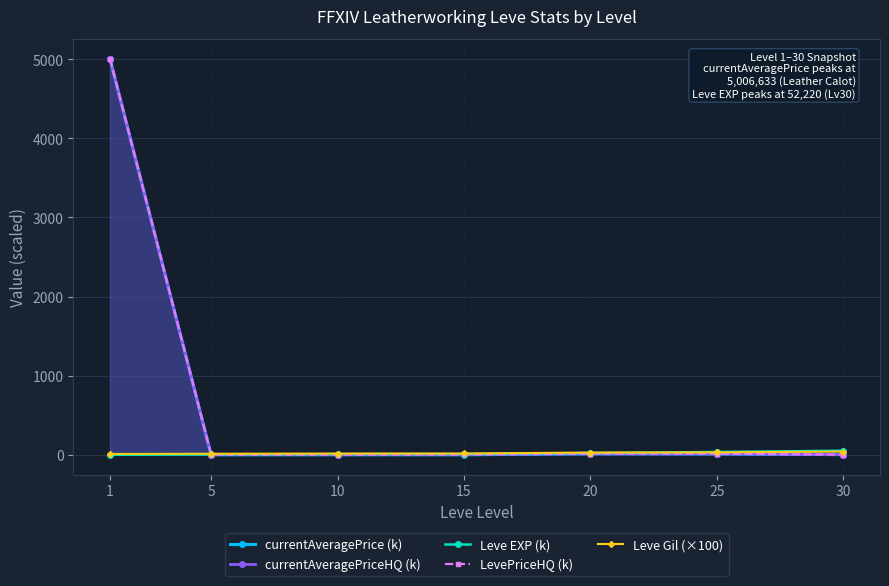

What is the approximate value of currentAveragePriceHQ (k) at 30?

2.7